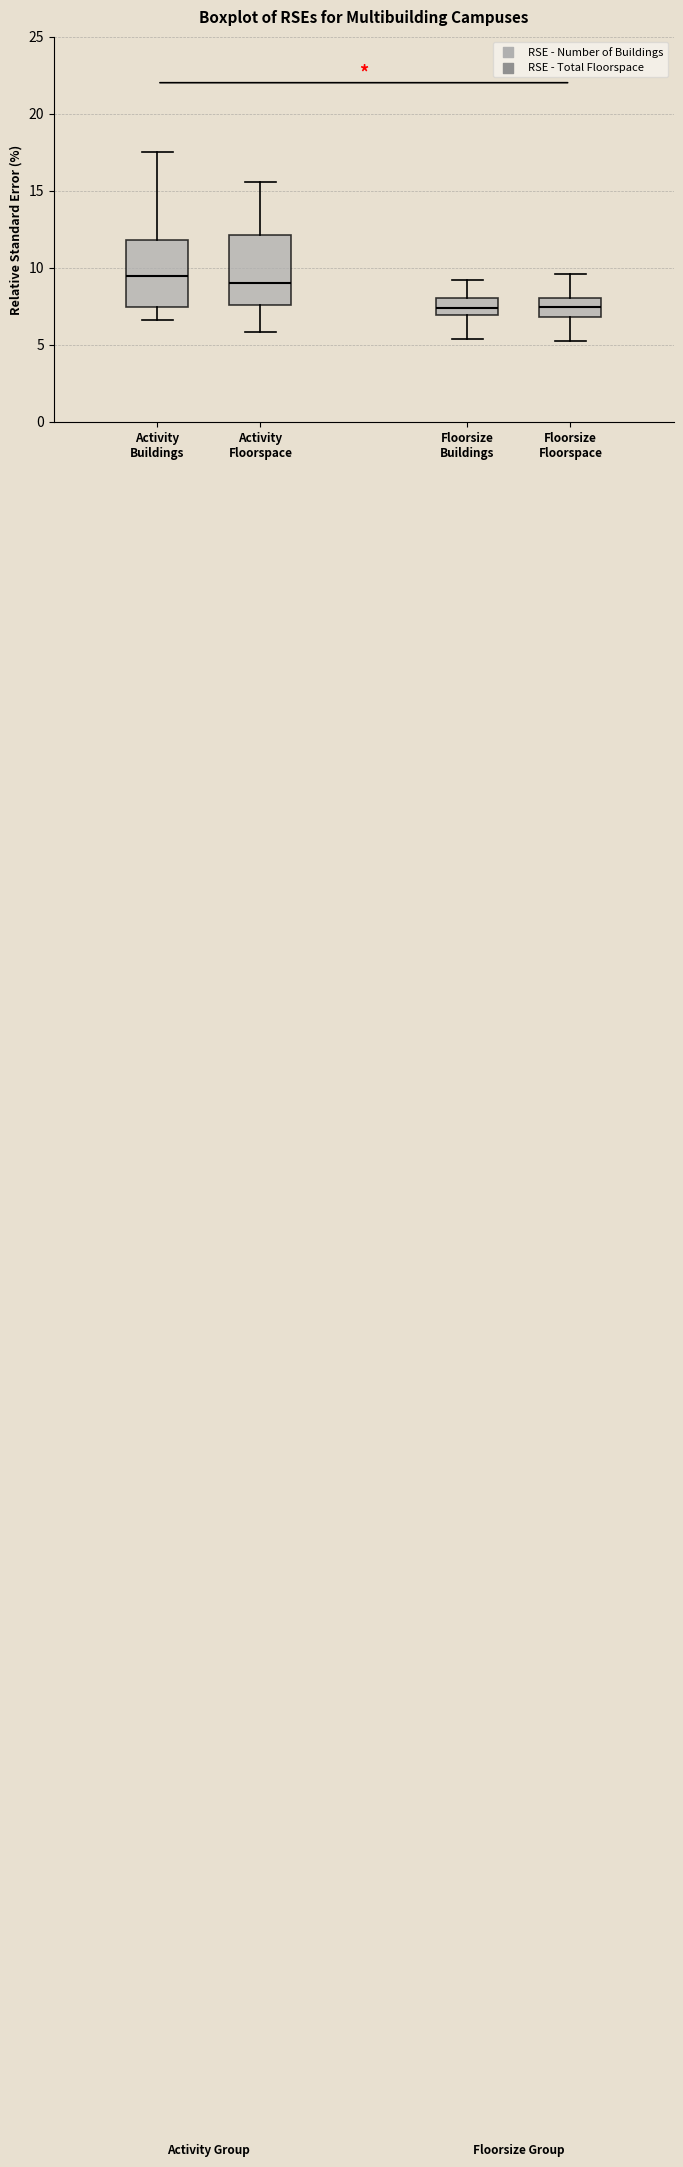

Where does the median line of the box for Activity Floorspace sit on the y-axis? The values are not printed on the chart, so give them approximately, as read against the axis.

9.0